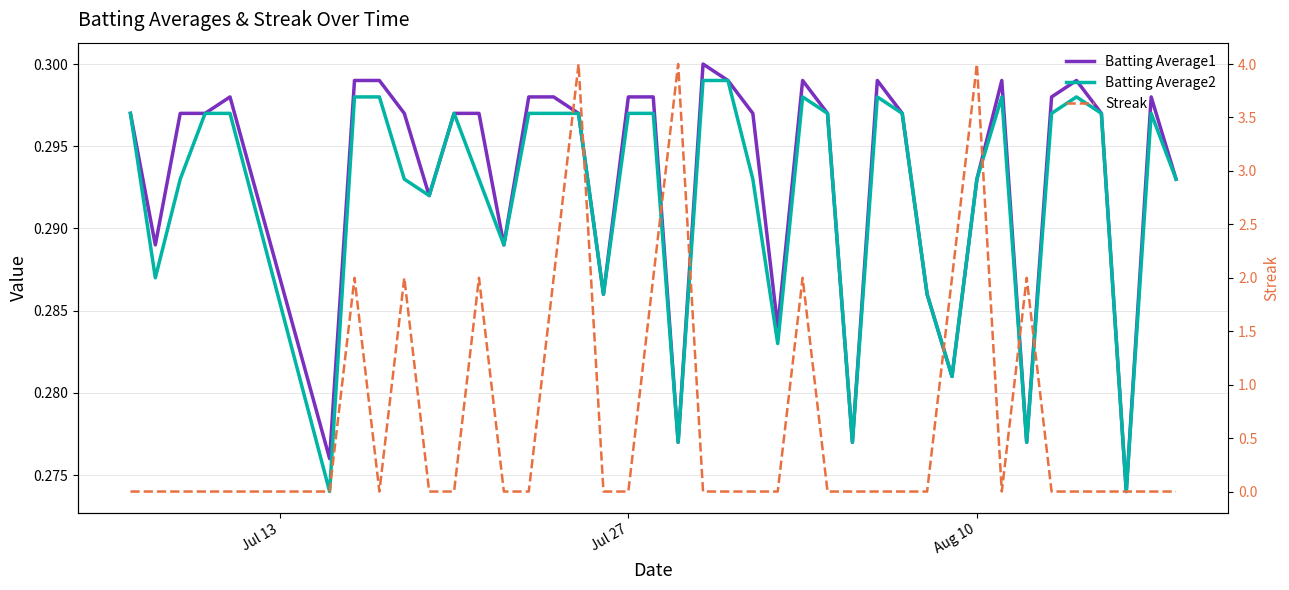

True or false: Batting Average2 has more than 2 points higher than both neighbors.

True